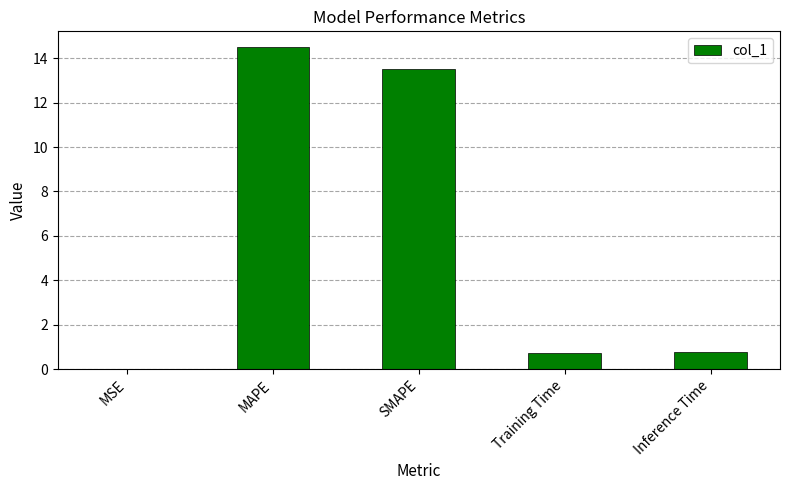

What is the greatest value displayed?

14.5